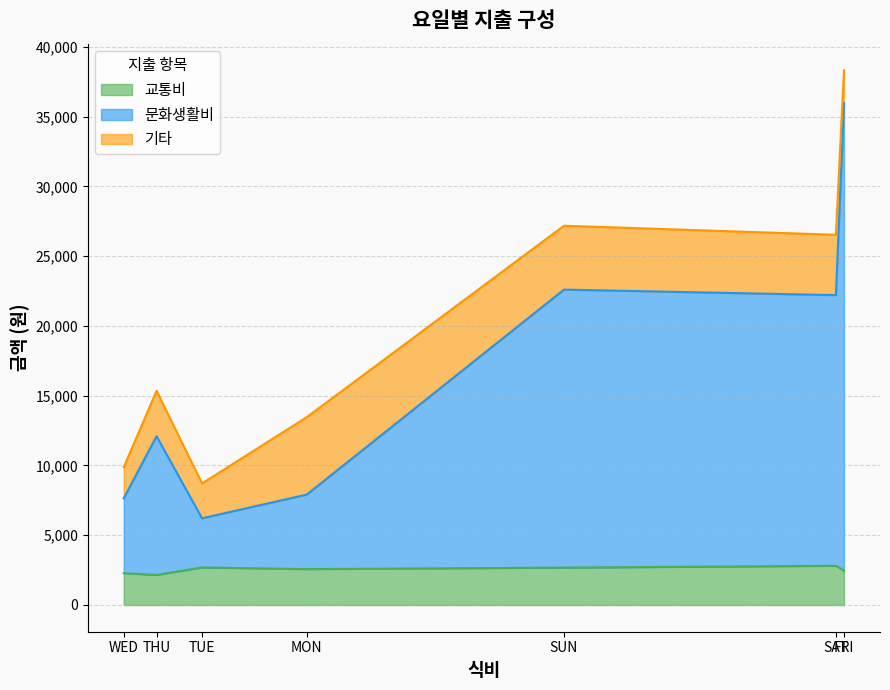

Reading right to left, extract all data points from this chart.

교통비: SUN=2680	SAT=2812	FRI=2463	THU=2155	WED=2281	TUE=2689	MON=2574
문화생활비: SUN=19925	SAT=19397	FRI=33511	THU=9942	WED=5364	TUE=3524	MON=5339
기타: SUN=4577	SAT=4324	FRI=2342	THU=3252	WED=2234	TUE=2501	MON=5546